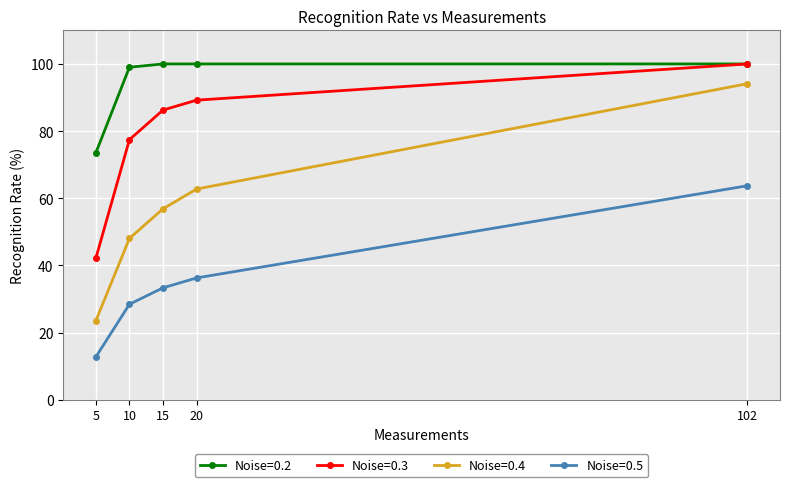

At which category is the sum across all series the highest?

102